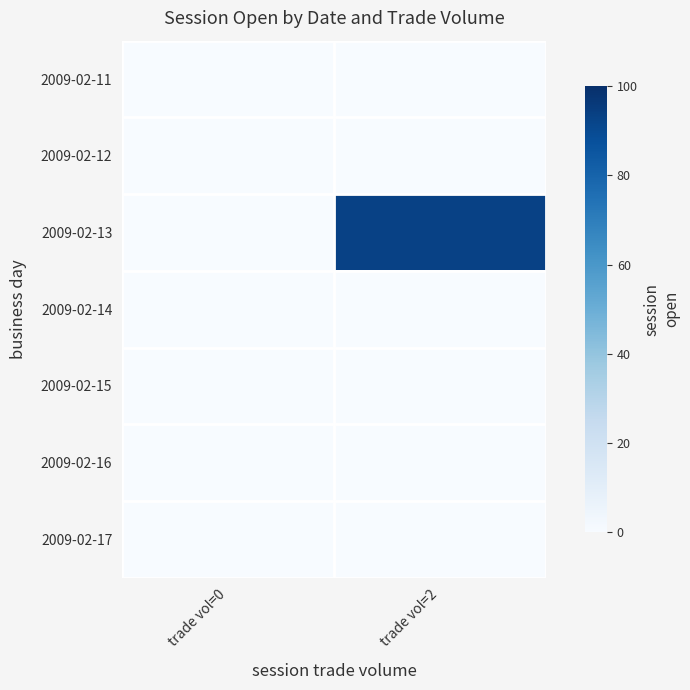

List the series in order of their peak value, highest first.

2009-02-13, 2009-02-11, 2009-02-12, 2009-02-14, 2009-02-15, 2009-02-16, 2009-02-17